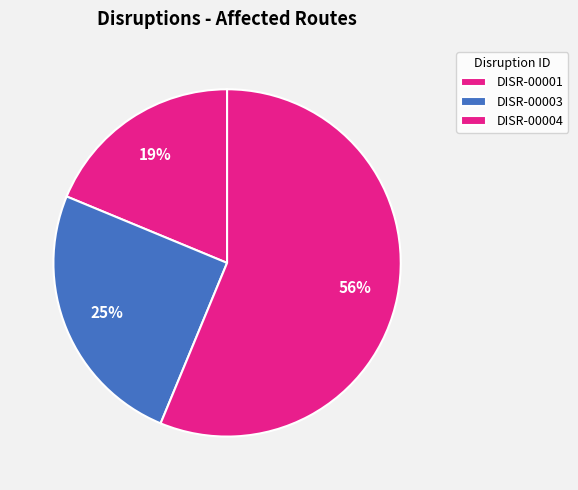

How many slices are in this pie chart?

3